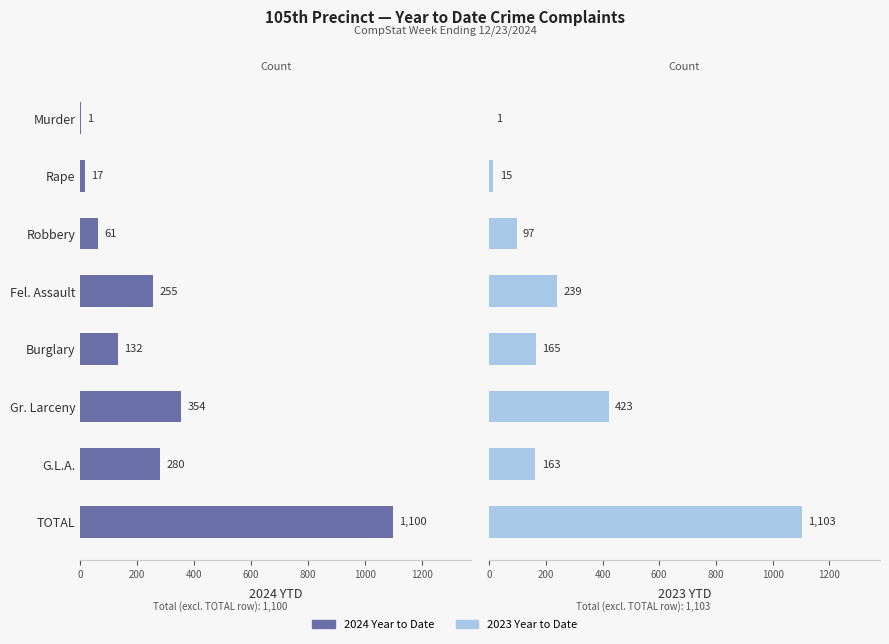

At how many categories does at least one series exceed 970?

1